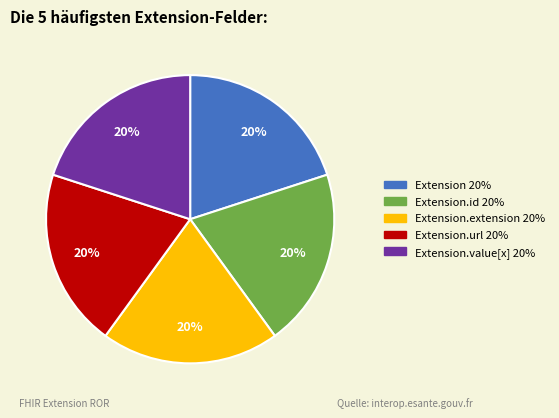

Is there a majority slice in this chart?

No